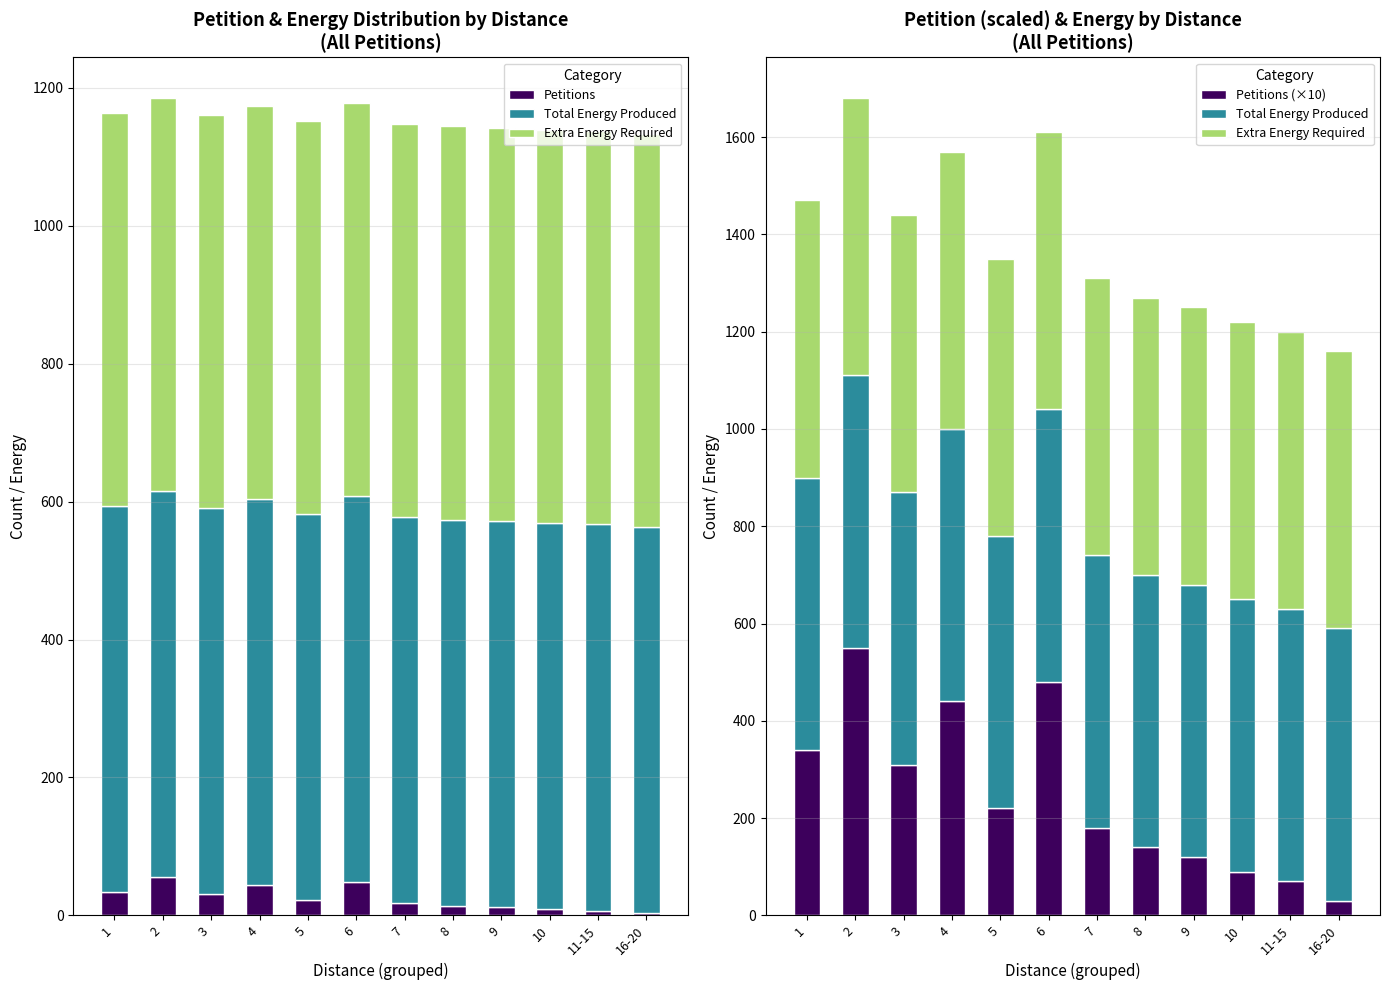

How many categories are shown in the chart?

12